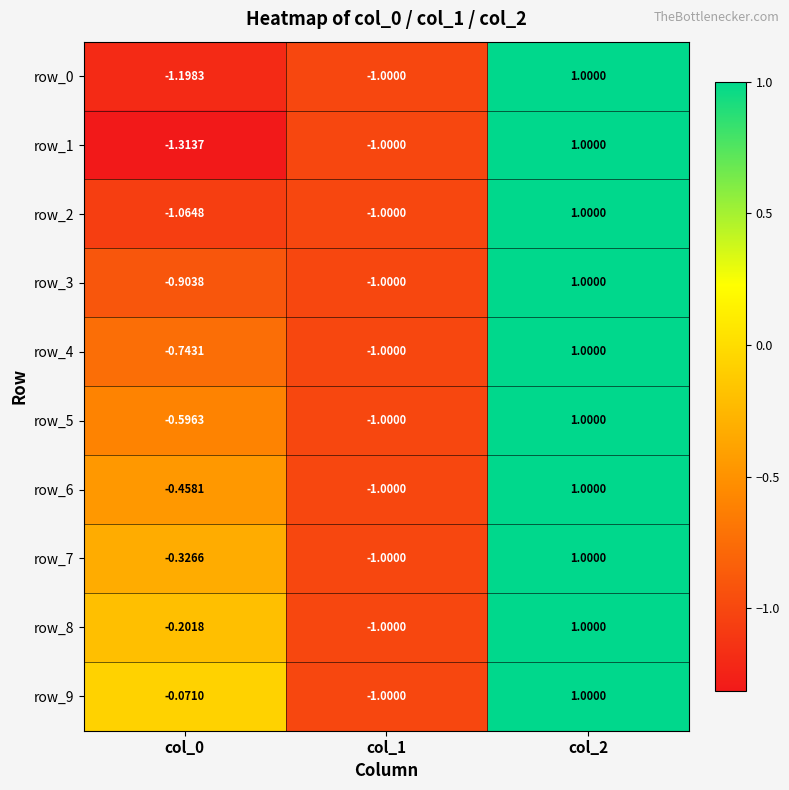

Is the value of row_4 at col_0 greater than the value of row_6 at col_0?

No